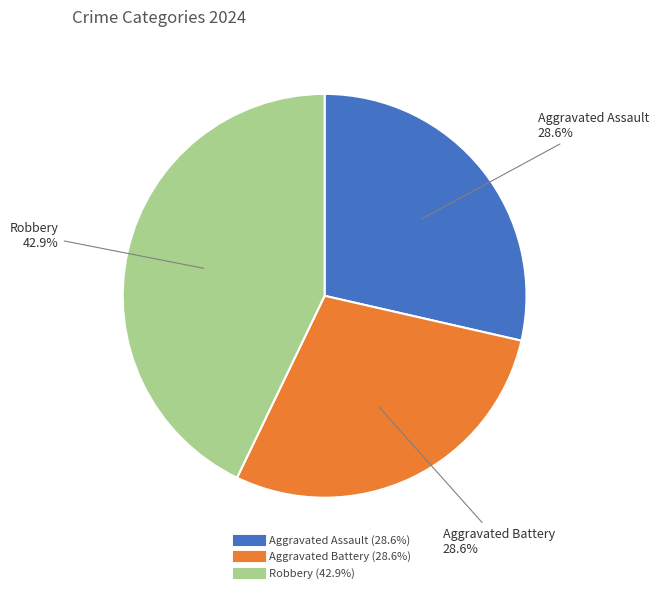

Is it true that Aggravated Battery is 29% of the pie?

True